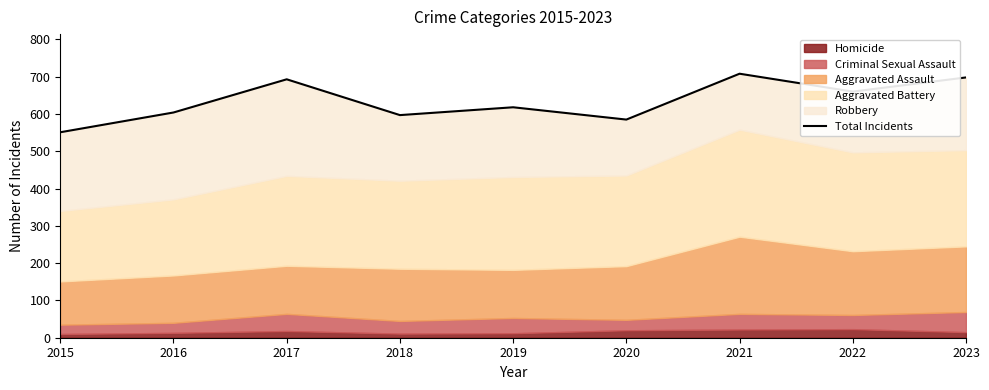

Reading right to left, extract all data points from this chart.

698	660	708	585	618	597	693	604	551